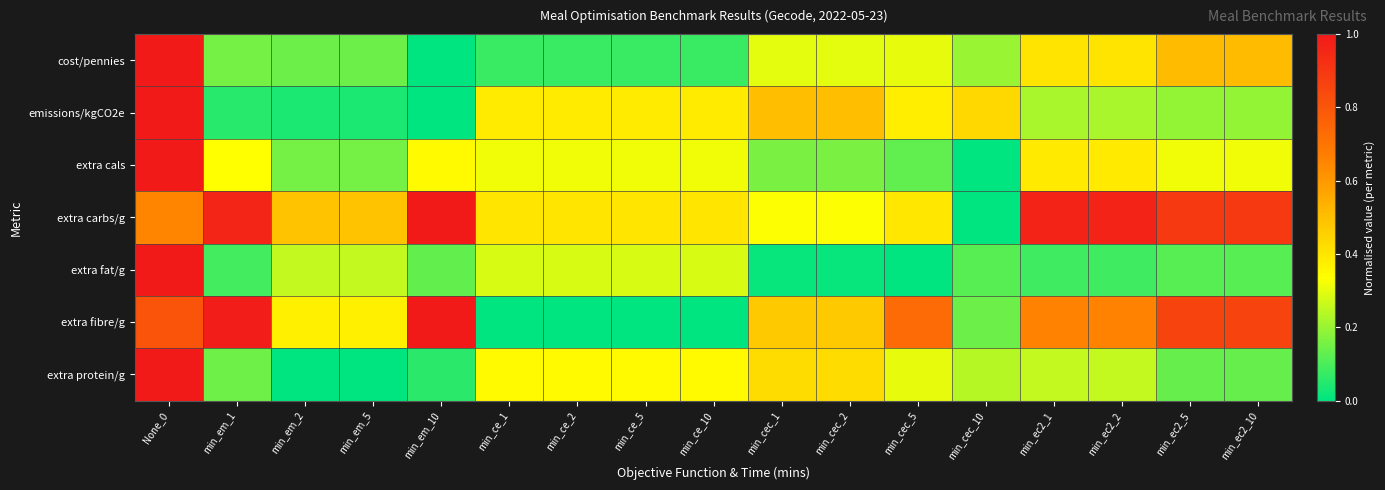

What is the total value across all series at min_em_1?

2.7